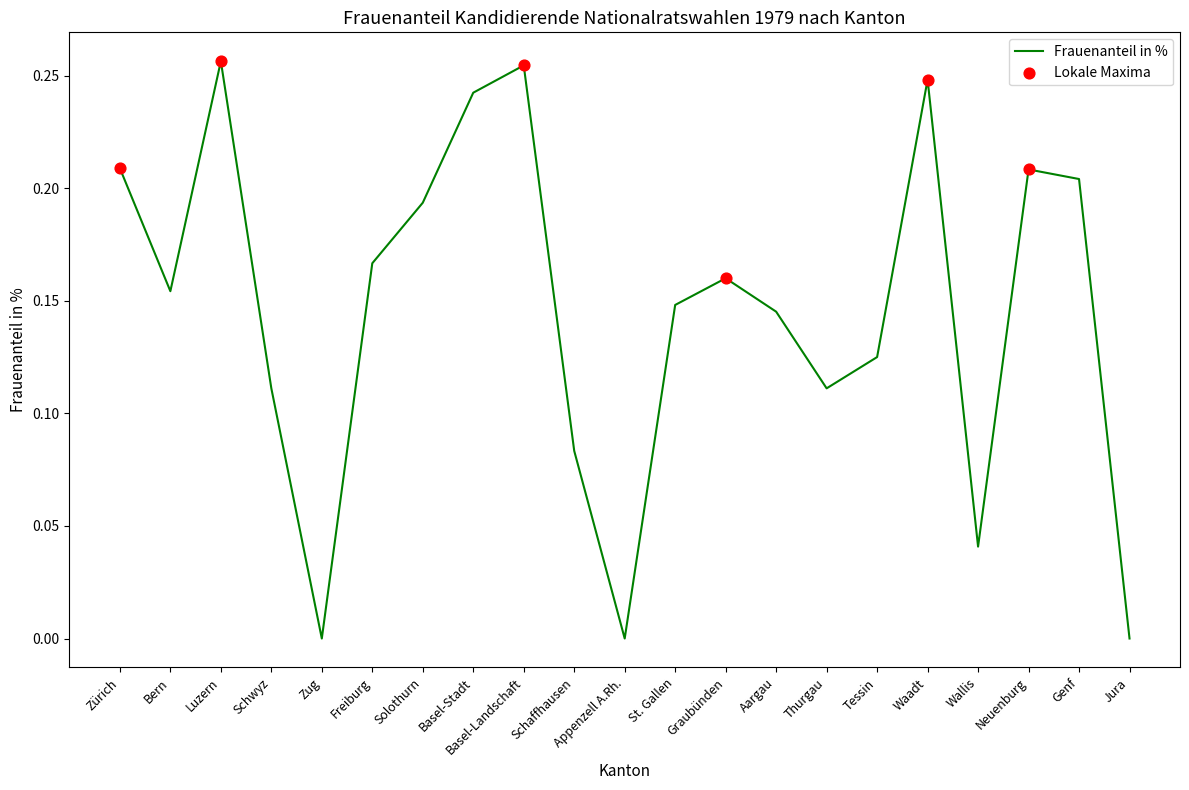

Which has a higher value, Basel-Landschaft or Solothurn?

Basel-Landschaft